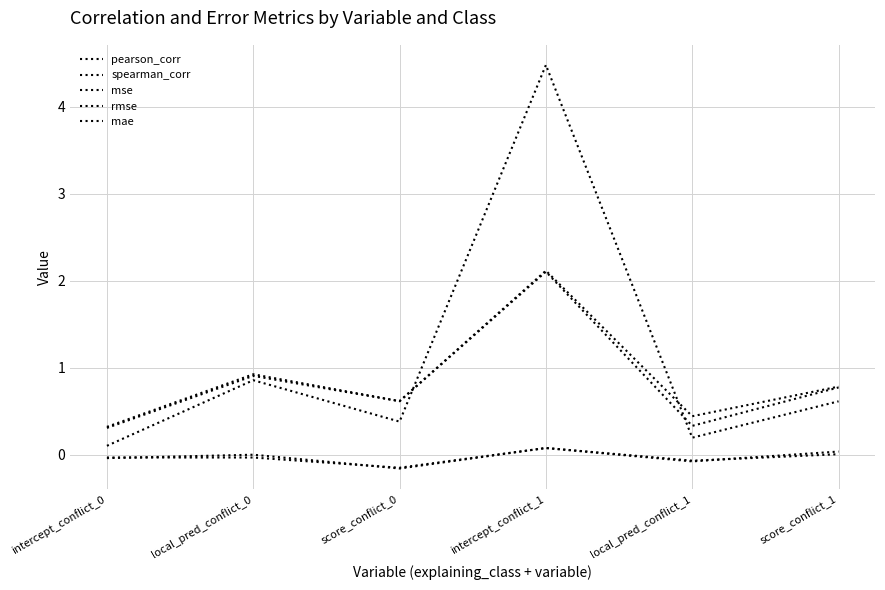

Between score_conflict_0 and local_pred_conflict_1, which series saw the biggest shift?

mae